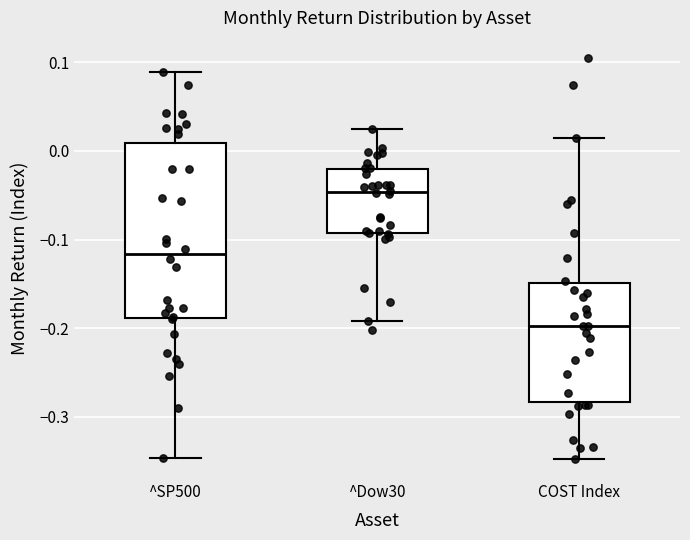

Reading left to right, read every box against the y-axis: the position of its median line, the range the box covers, and the ends of its whiskers. The values are not printed on the chart, so give them approximately, as read against the axis.

^SP500: median -0.12, box -0.19 to 0.01, whiskers -0.35 to 0.09
^Dow30: median -0.05, box -0.09 to -0.02, whiskers -0.19 to 0.03
COST Index: median -0.20, box -0.28 to -0.15, whiskers -0.35 to 0.01